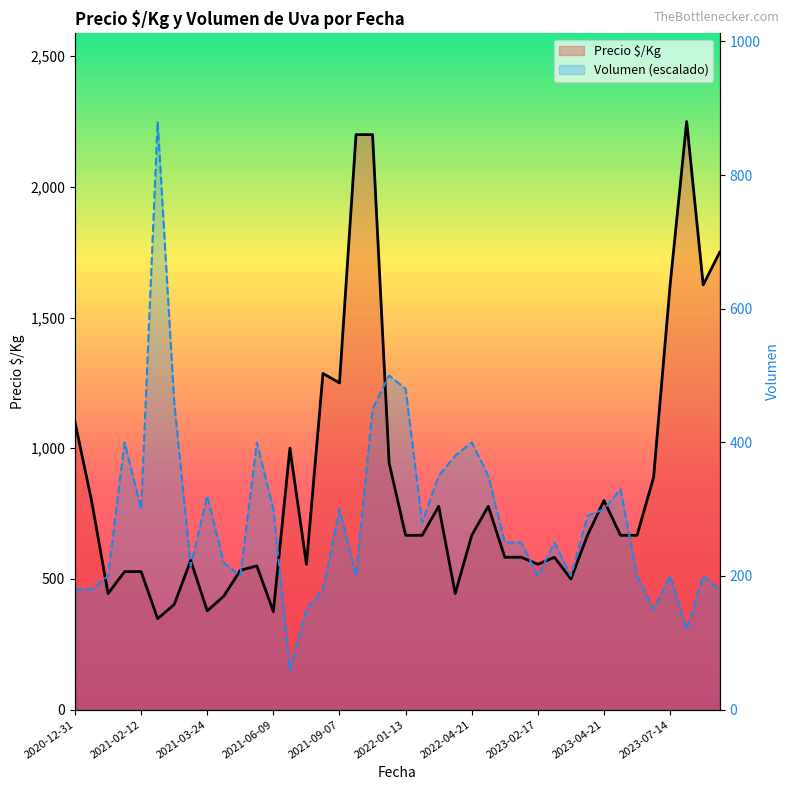

What is the total value across all series at 28?

1067.4